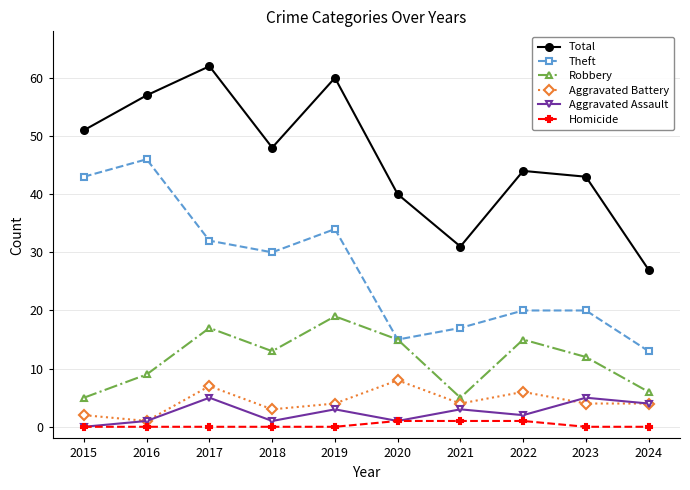

True or false: Aggravated Assault and Theft intersect in this chart.

False